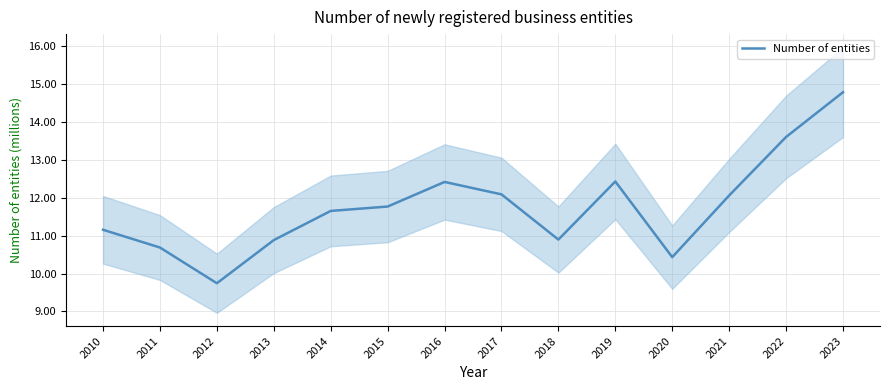

What is the value of the 3rd point from the left?

9.7